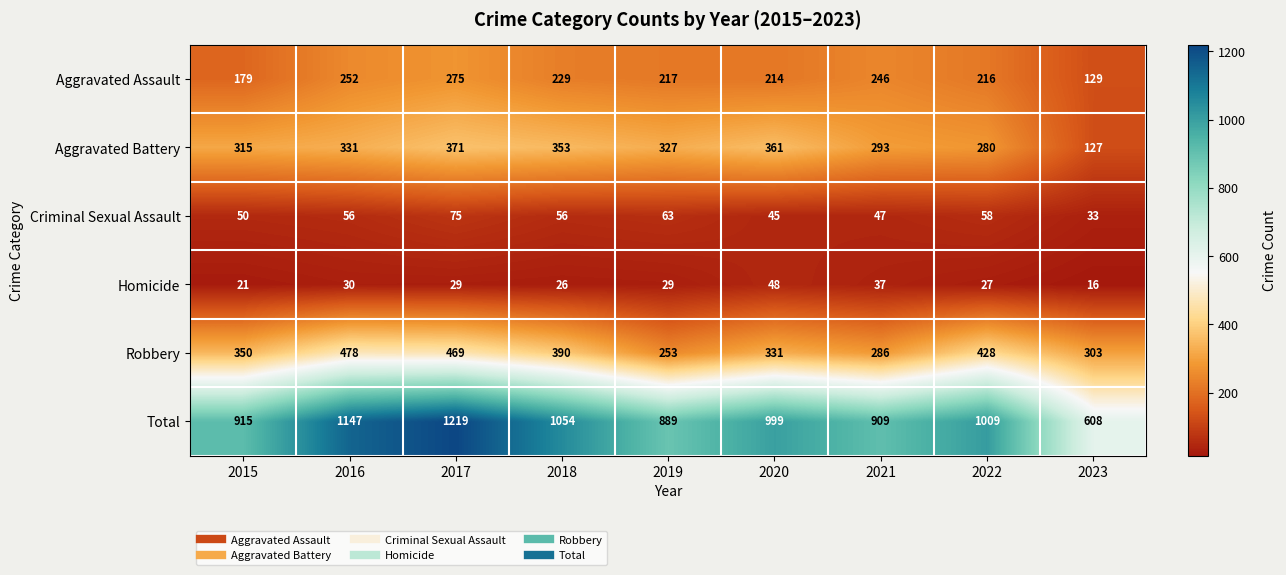

What is the difference between the Total values at 2016 and 2018?

93